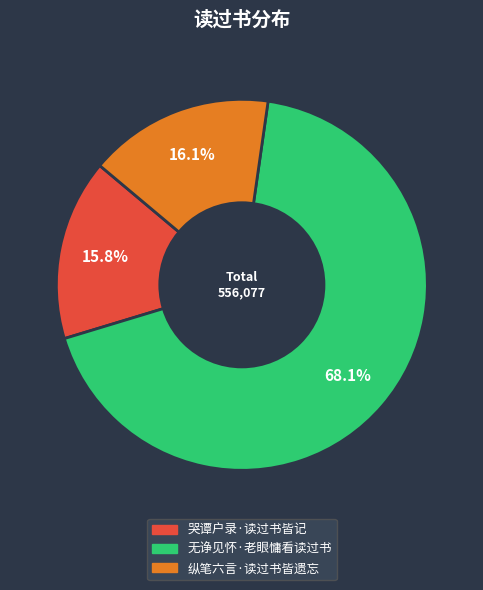

Combined, what portion of the pie is 哭谭户录·读过书皆记 and 无诤见怀·老眼慵看读过书?

83.9%